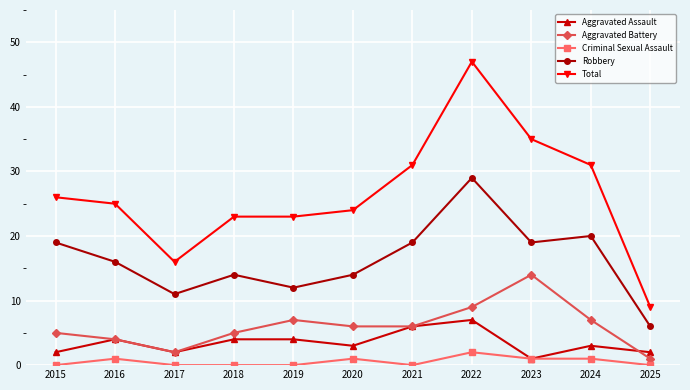

Which series has the largest total across all categories?

Total